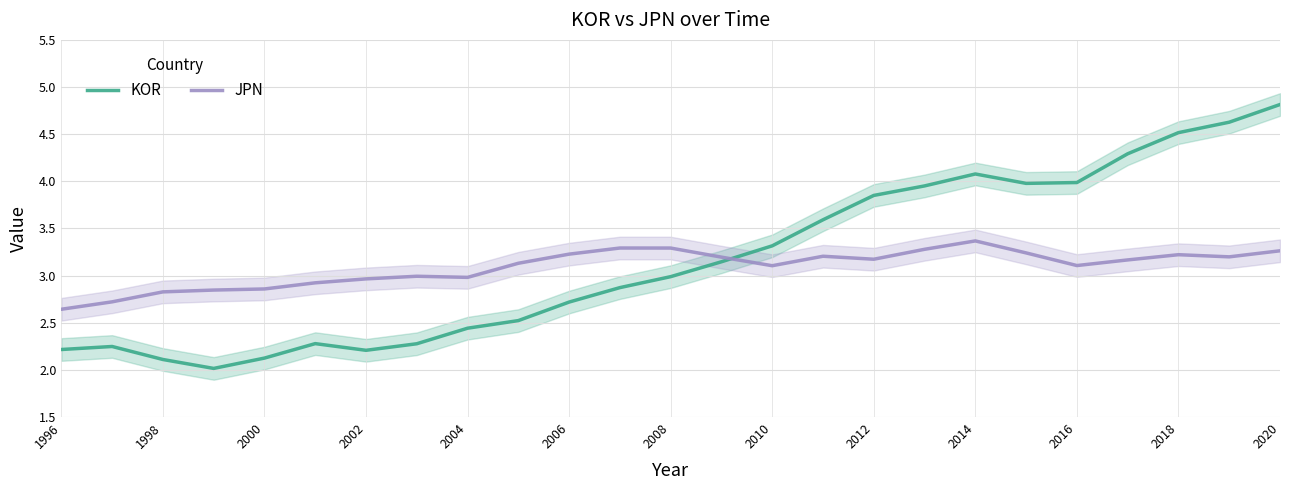

At which label does JPN reach its minimum?

1996